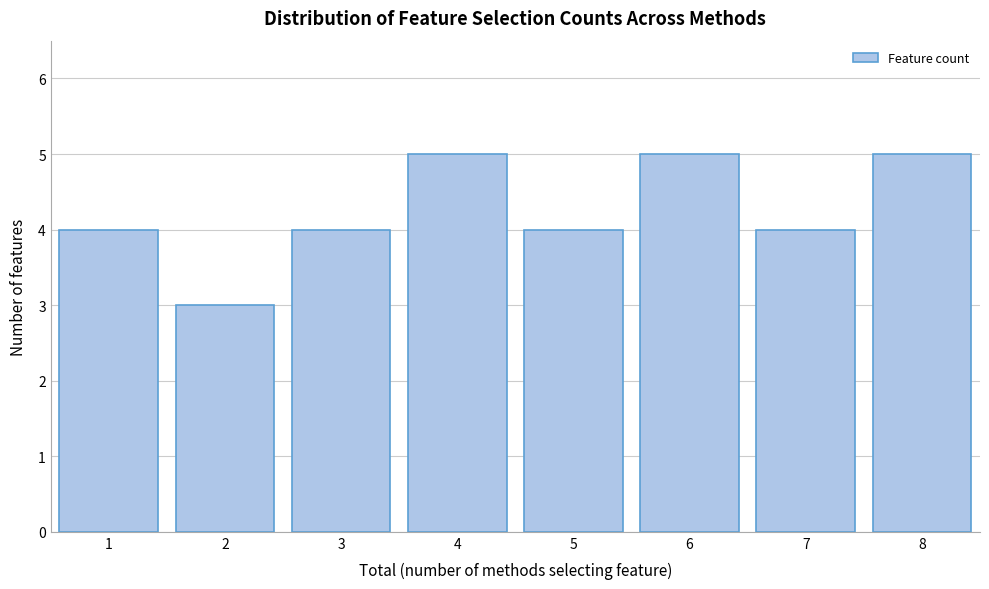

Reading left to right, list every bar in this chart as the range it spans on the x-axis followed by its height. The values are not printed on the chart, so give them approximately, as read against the axis.

0.5 to 1.5: 4
1.5 to 2.5: 3
2.5 to 3.5: 4
3.5 to 4.5: 5
4.5 to 5.5: 4
5.5 to 6.5: 5
6.5 to 7.5: 4
7.5 to 8.5: 5